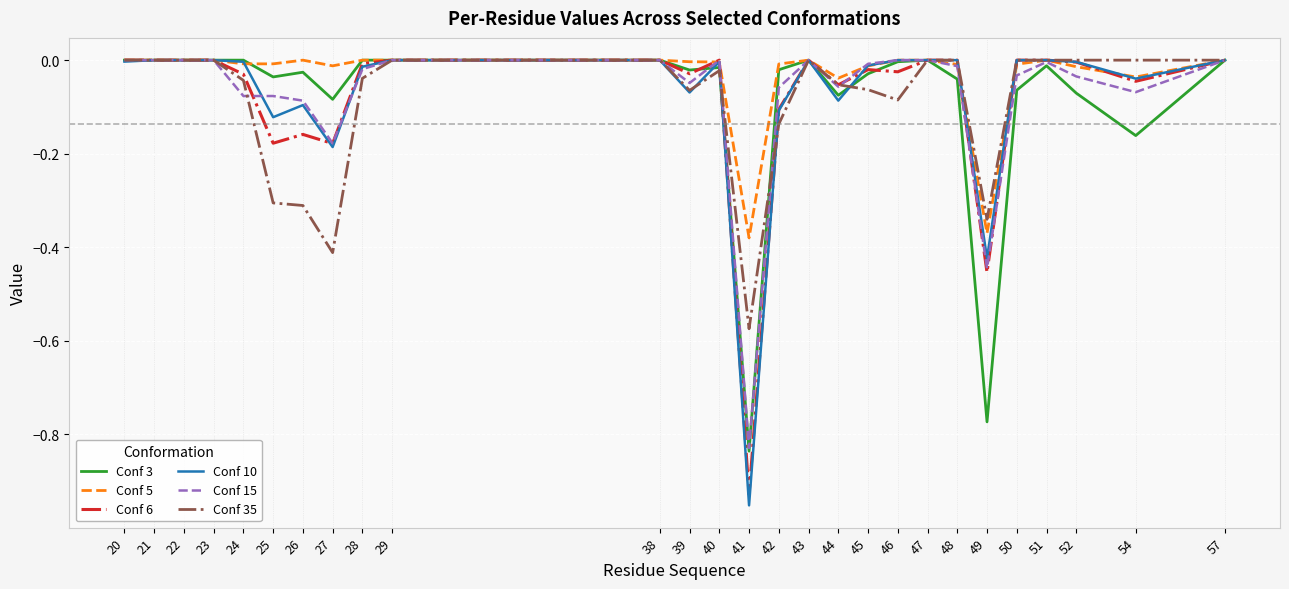

Is the value of Conf 3 at 26 greater than the value of Conf 10 at 48?

No